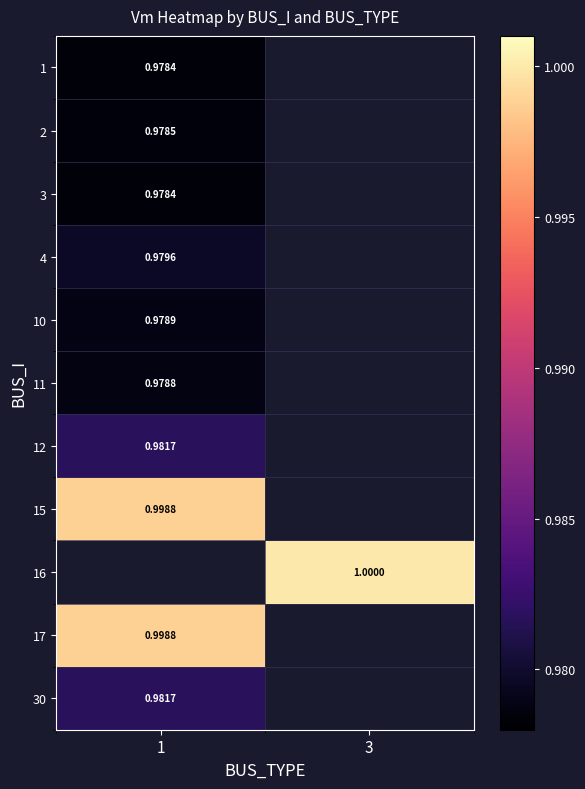

How many data points does each series have?

2